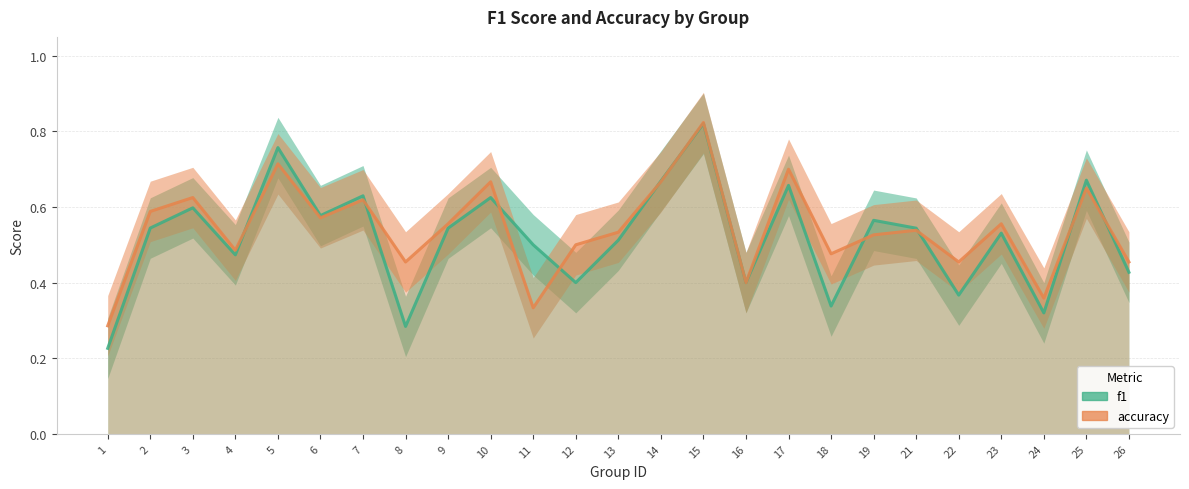

Does the chart have visible grid lines?

Yes